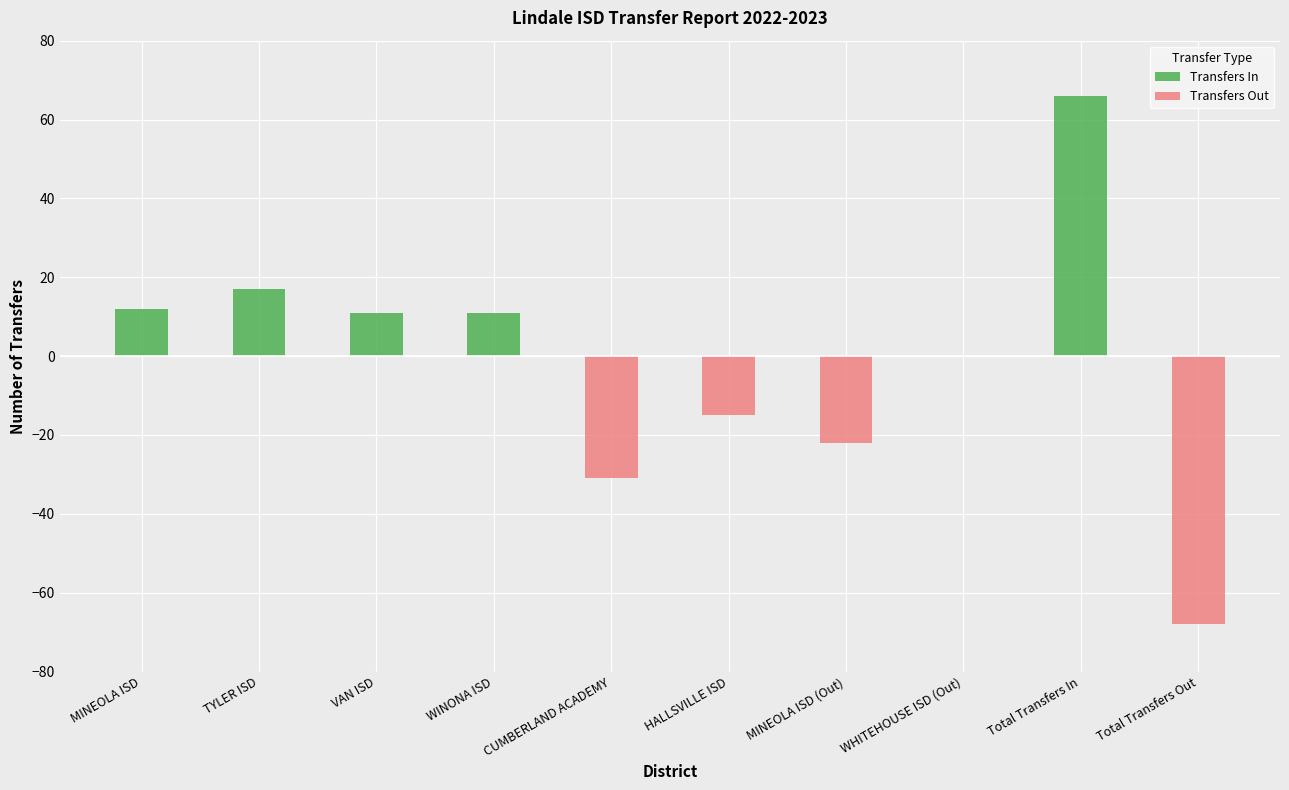

Is it true that Transfers Out equals -15 at HALLSVILLE ISD?

True